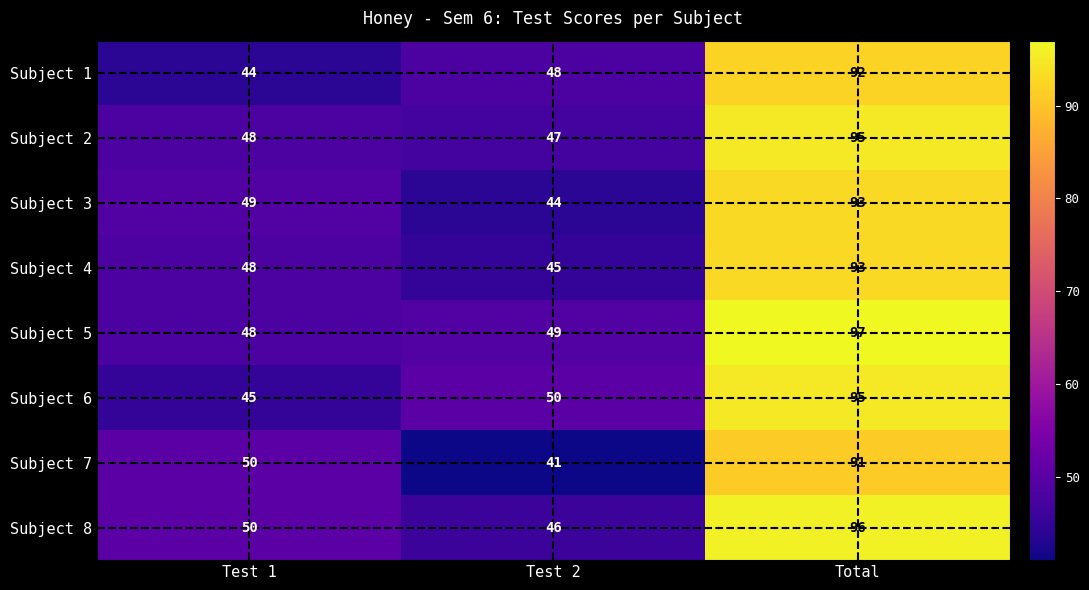

What is the difference between the Subject 1 values at Test 2 and Test 1?

4